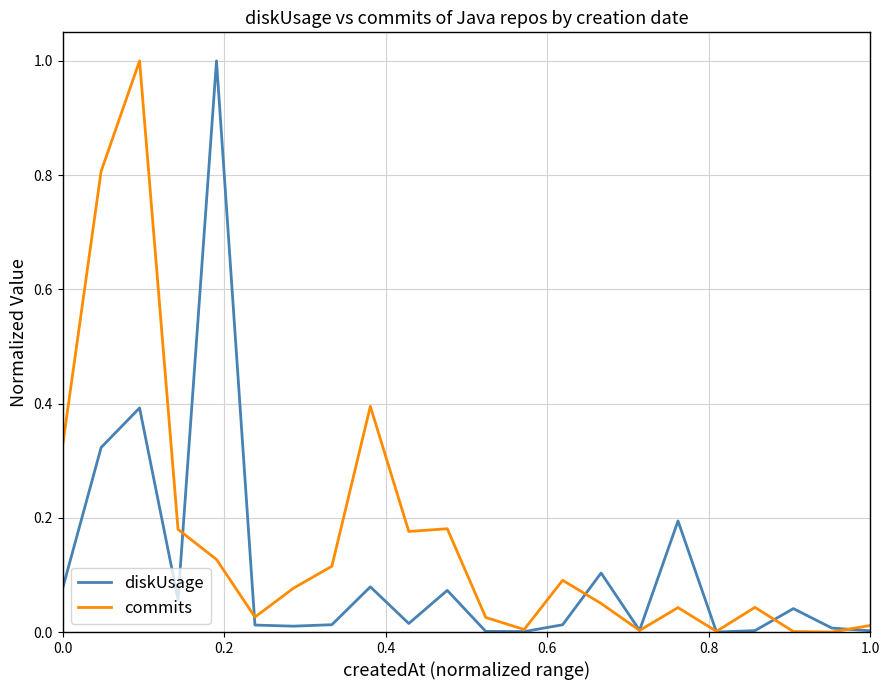

What is the maximum value shown in the chart?

1.0